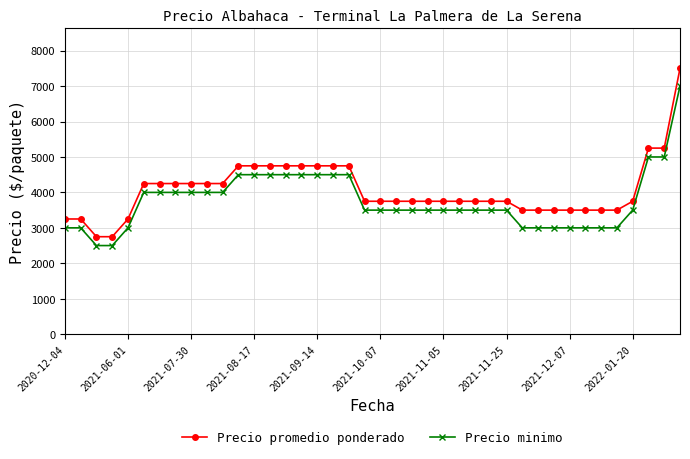

What is the highest value of the Precio minimo series?

7000